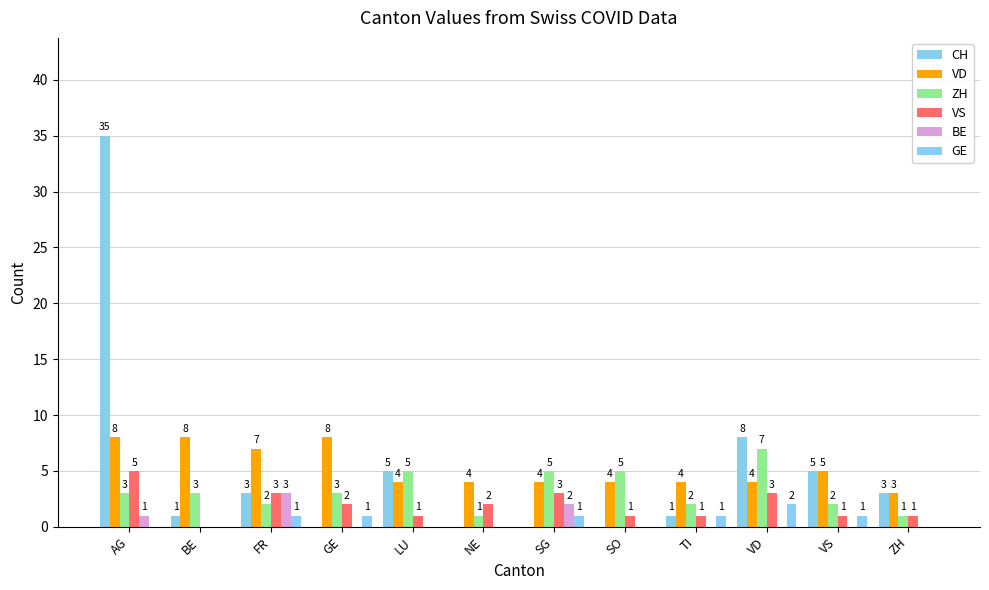

Which series changed the most between AG and TI?

CH